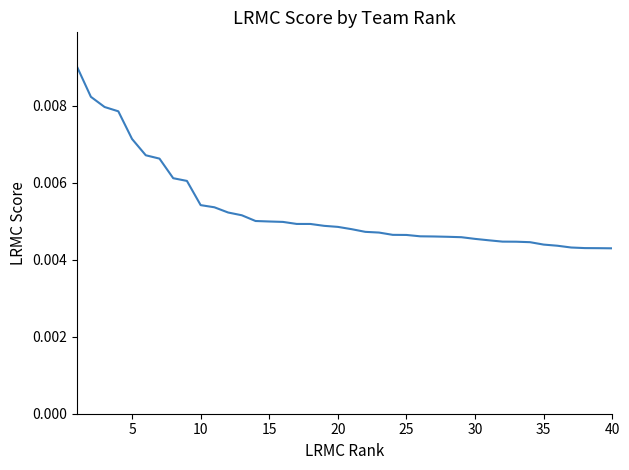

How many lines are shown in the chart?

1